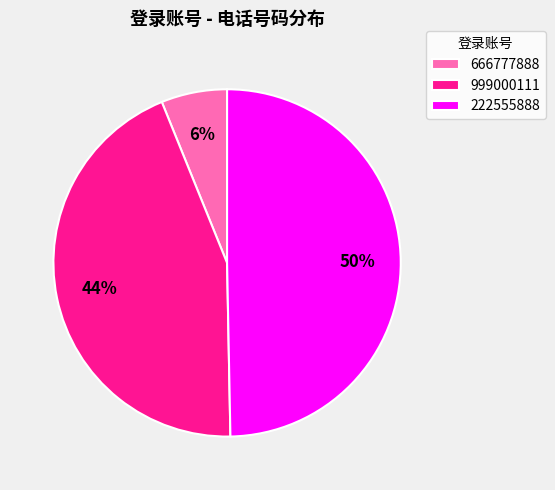

To the nearest percent, what is the difference between the largest and smallest slice percentages?

44%